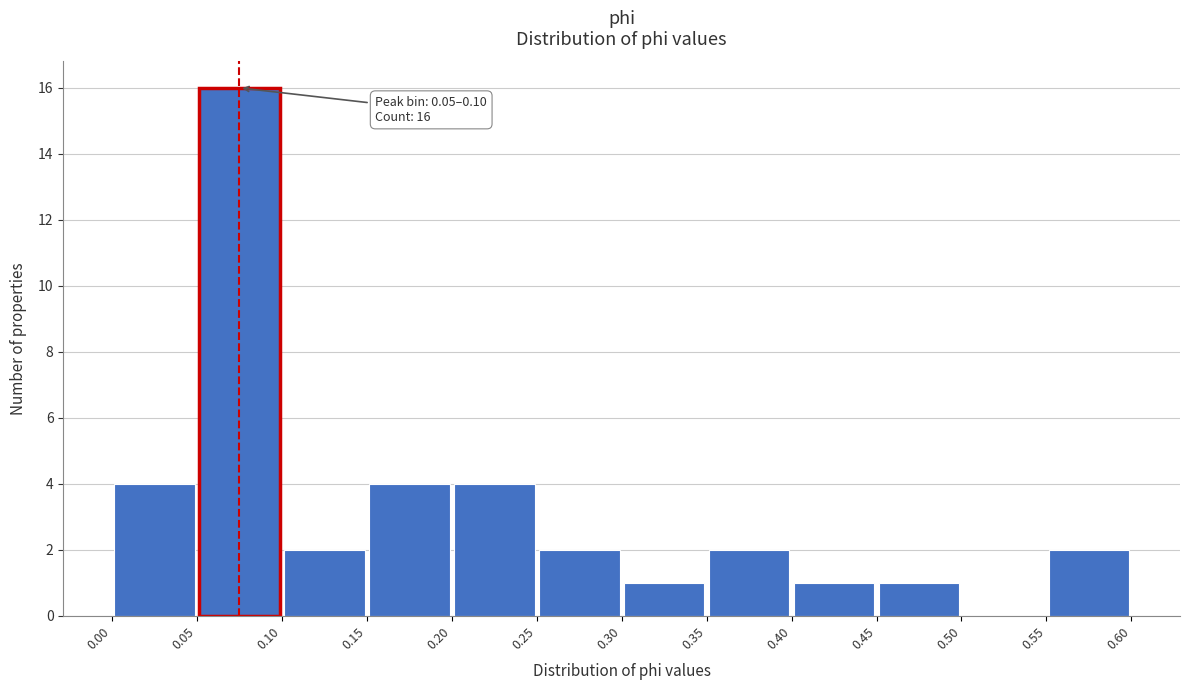

Which range on the x-axis has the tallest bar?

0.05 to 0.10